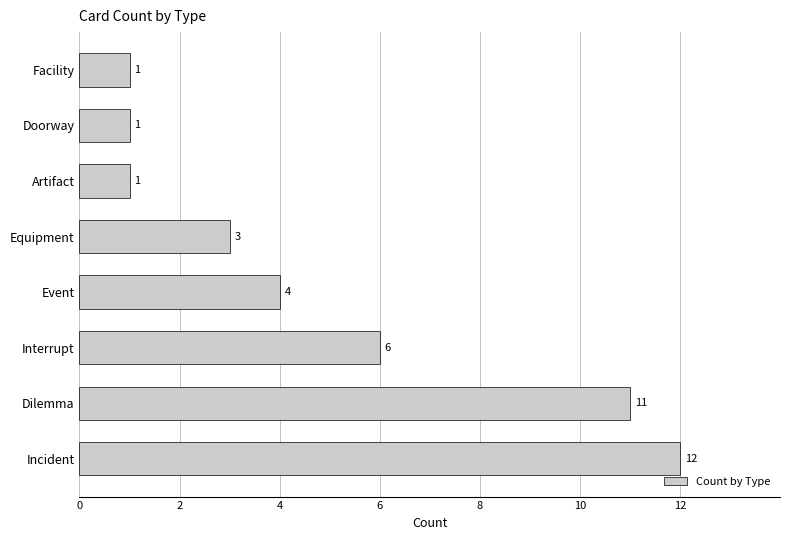

How many bars are there in total?

8